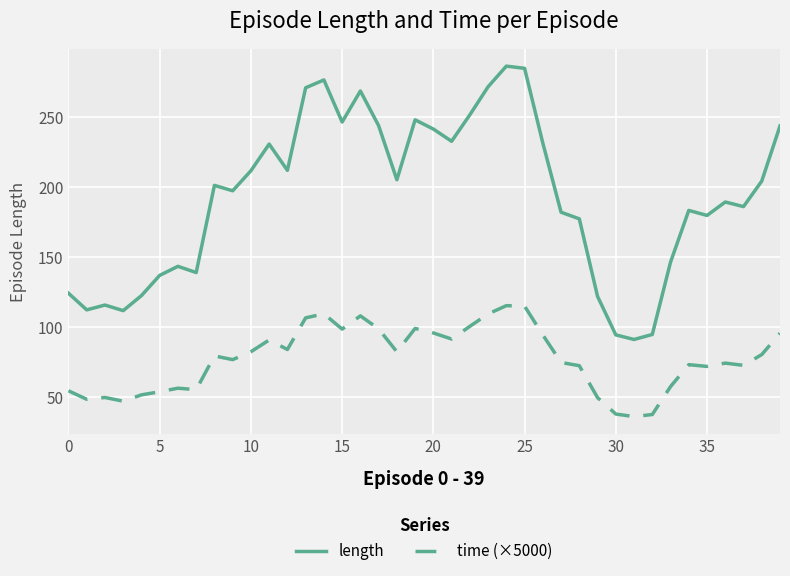

Which series has the largest total across all categories?

length